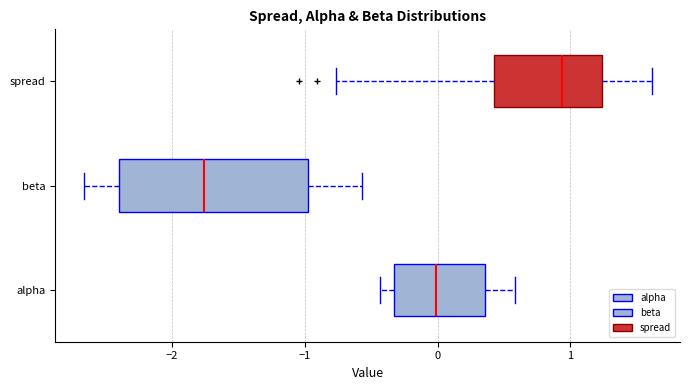

Where does the right whisker of the box for spread end on the x-axis? The values are not printed on the chart, so give them approximately, as read against the axis.

1.6